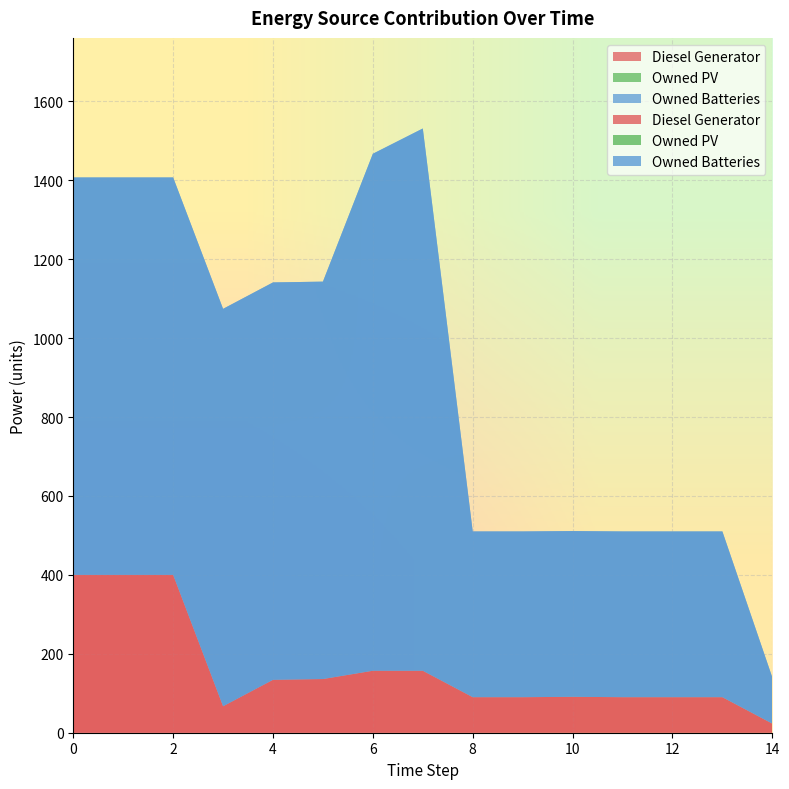

Reading right to left, transcribe all the data shown in this chart.

Diesel Generator: 14=23	13=90	12=90	11=90	10=91	9=90	8=90	7=157	6=157	5=136	4=134	3=67	2=400	1=400	0=400
Owned PV: 14=0	13=0	12=0	11=0	10=0	9=0	8=0	7=0	6=0	5=0	4=0	3=0	2=0	1=0	0=0
Owned Batteries: 14=117	13=420	12=420	11=420	10=420	9=420	8=420	7=1374	6=1310	5=1007	4=1007	3=1007	2=1007	1=1007	0=1007